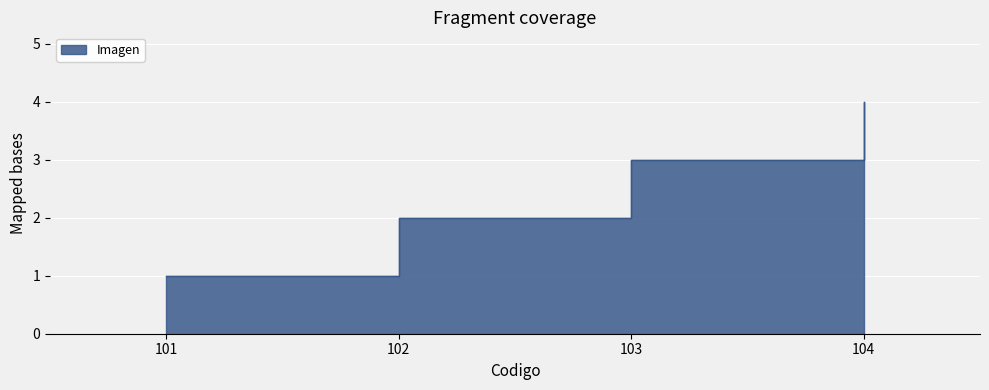

Reading left to right, what are all the values shown in this chart?

101=1	102=2	103=3	104=4